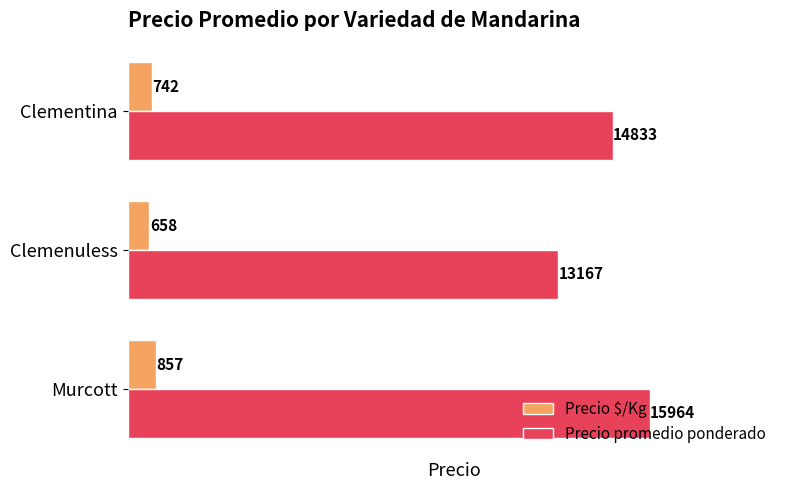

Which category has the lowest value in the Precio $/Kg series?

Clemenuless